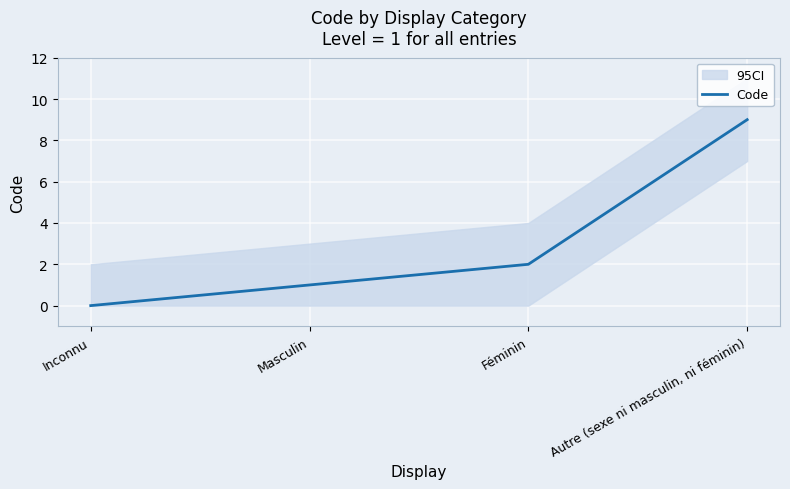

At which category does the chart reach its peak across all series?

Autre (sexe ni masculin, ni féminin)